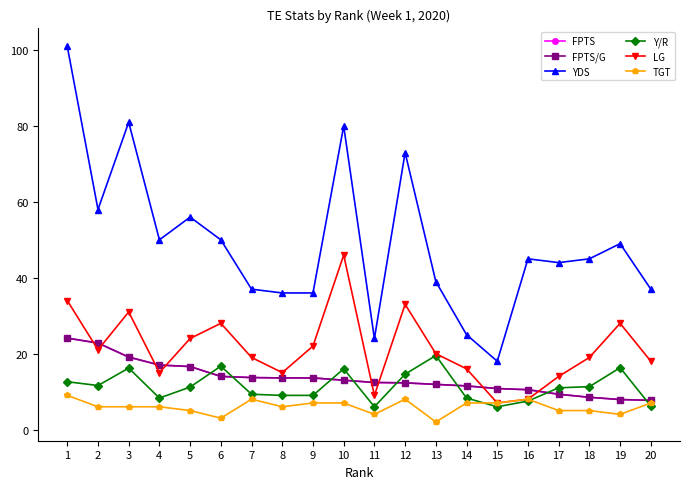

Does the chart have visible grid lines?

No